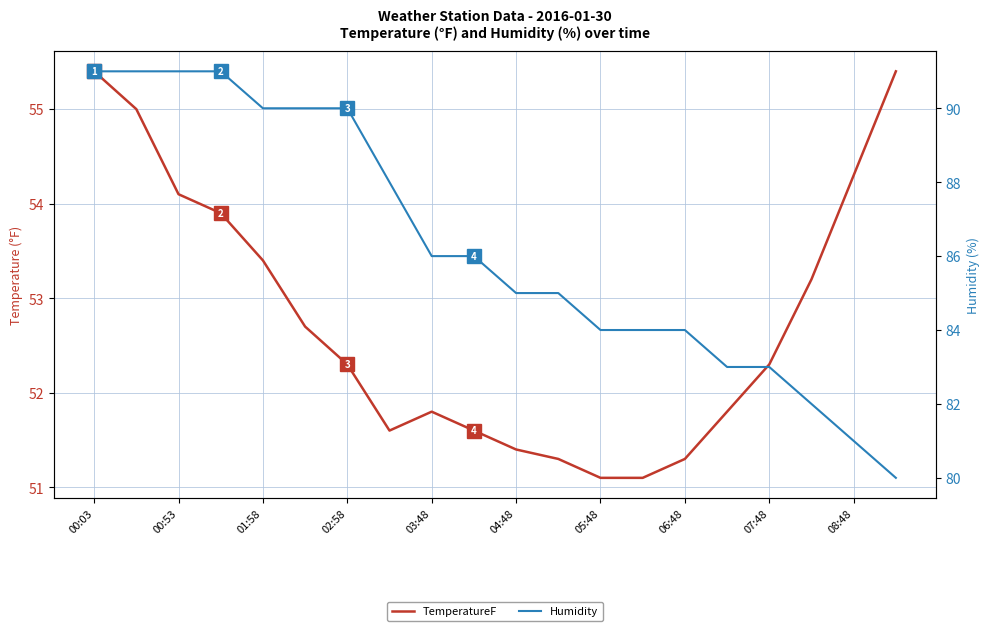

What is the approximate value of Humidity at 15?

83.0